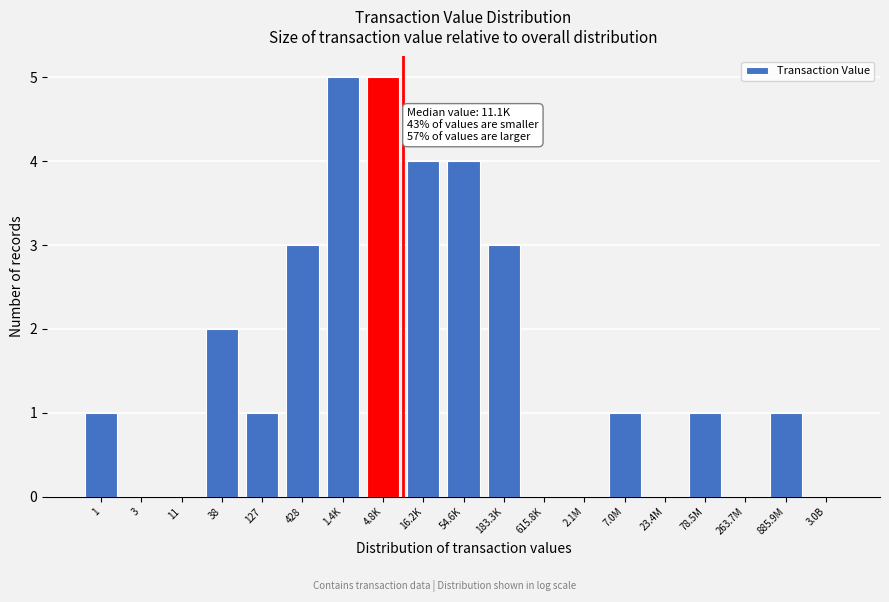

Reading right to left, what are all the values shown in this chart?

3.0B=0	885.9M=1	263.7M=0	78.5M=1	23.4M=0	7.0M=1	2.1M=0	615.8K=0	183.3K=3	54.6K=4	16.2K=4	4.8K=5	1.4K=5	428=3	127=1	38=2	11=0	3=0	1=1